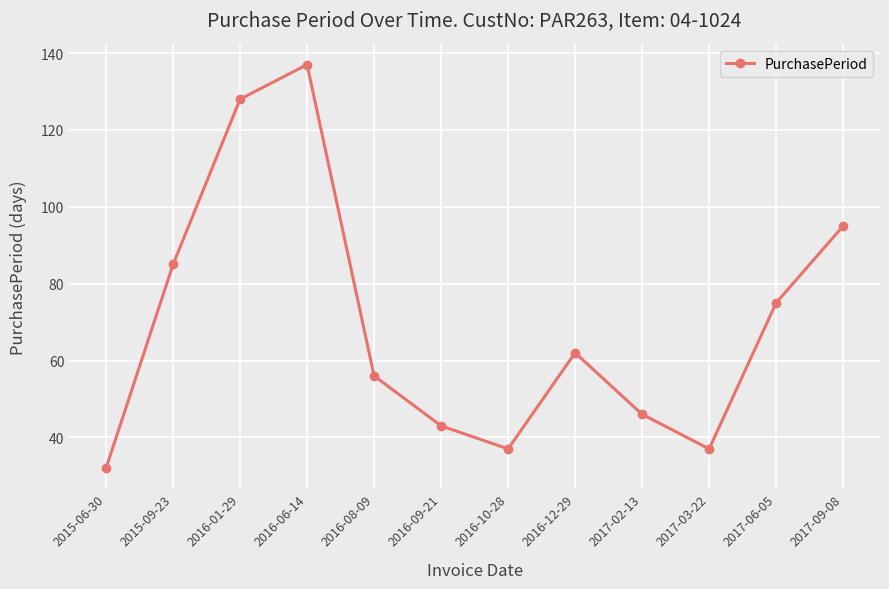

Read the value at 2016-01-29, to the nearest 50.

150